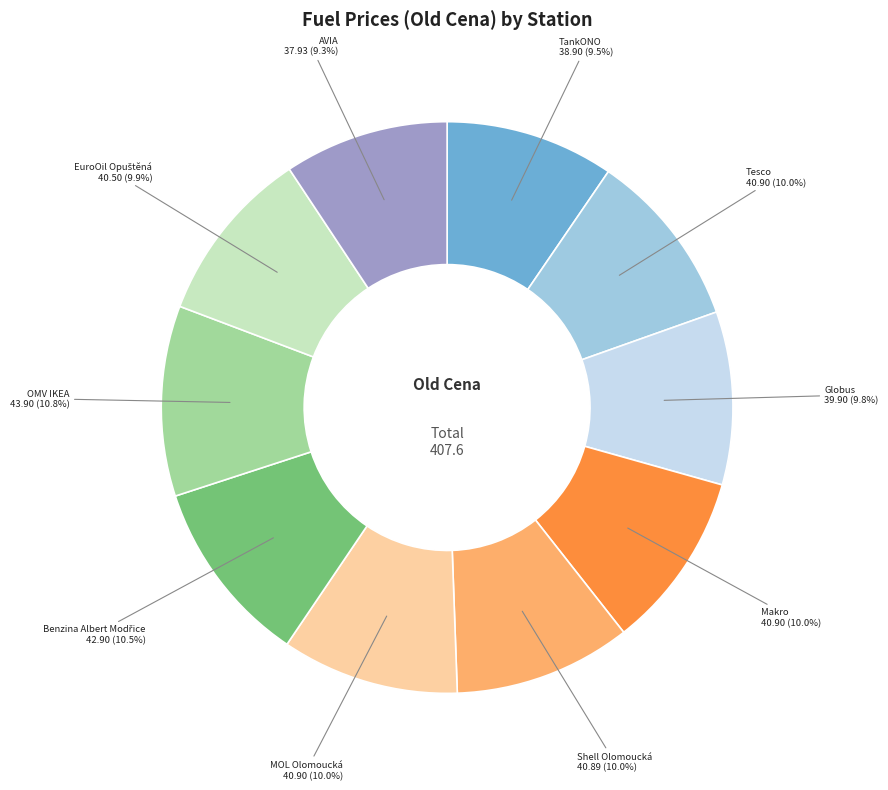

Approximately how many times larger is the value at MOL Olomoucká compared to Makro?

1.0